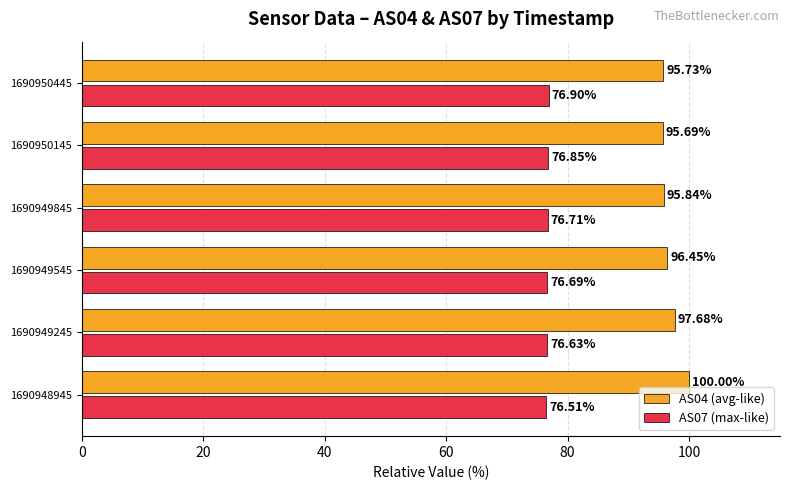

How many categories are shown in the chart?

6